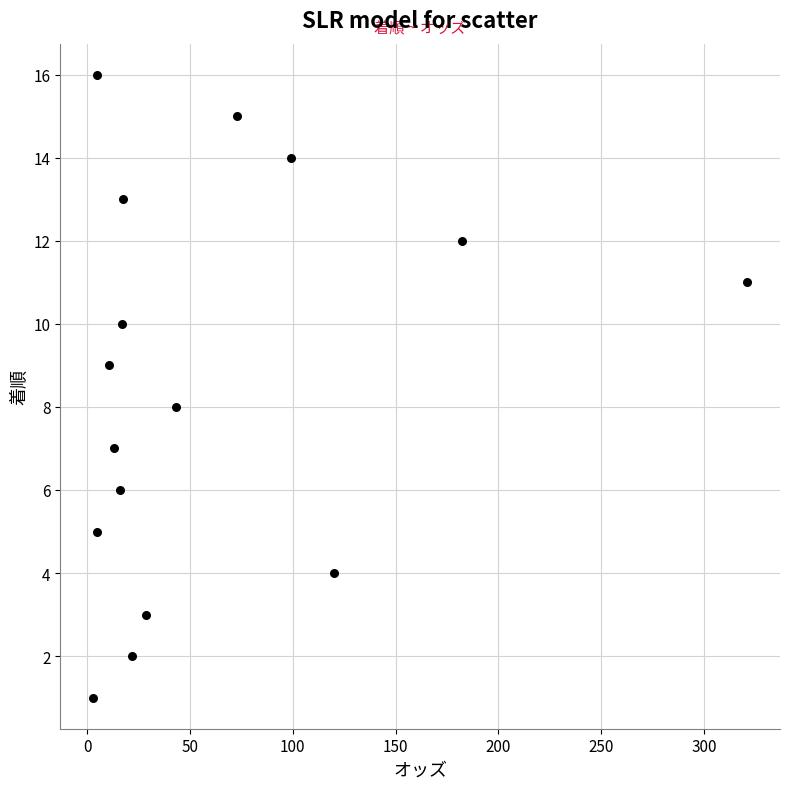

Count the number of points in this scatter plot.

16